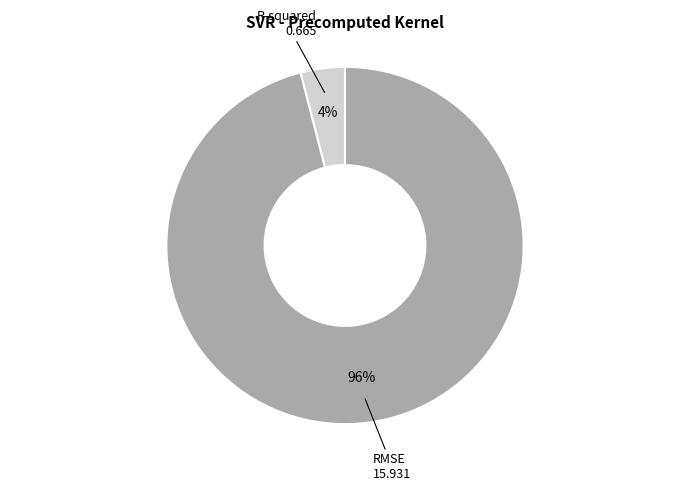

Does any single category account for the majority?

Yes